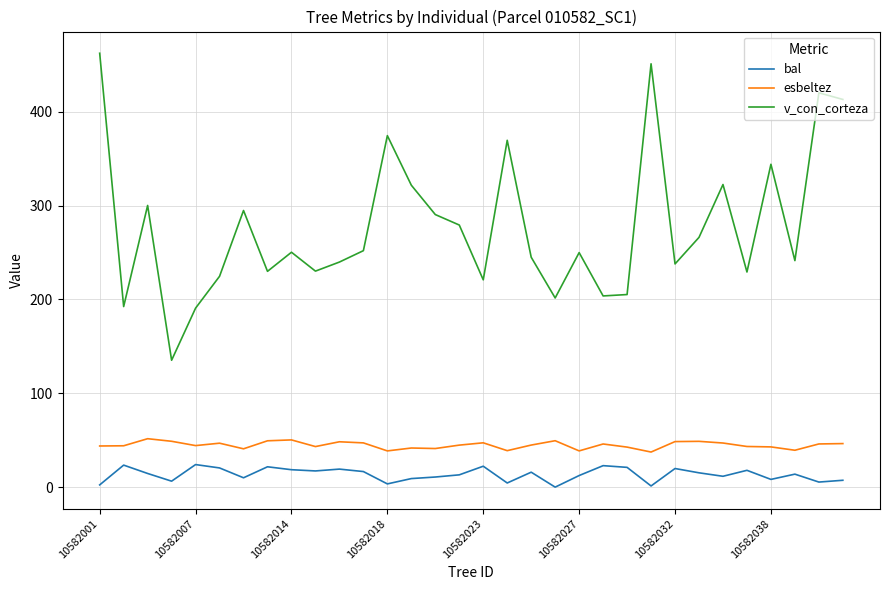

What is the sum of all bal values?

430.3